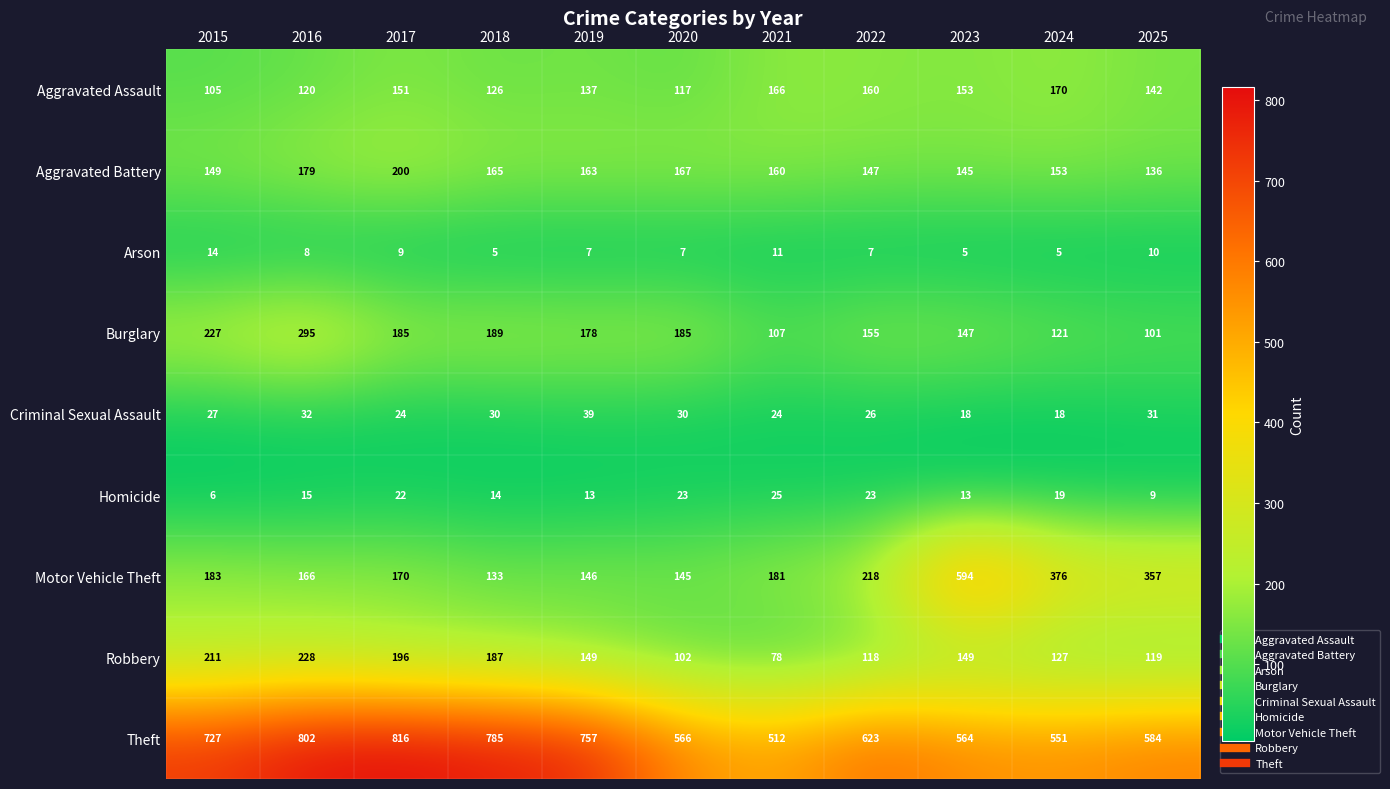

Which series has the largest total across all categories?

Theft